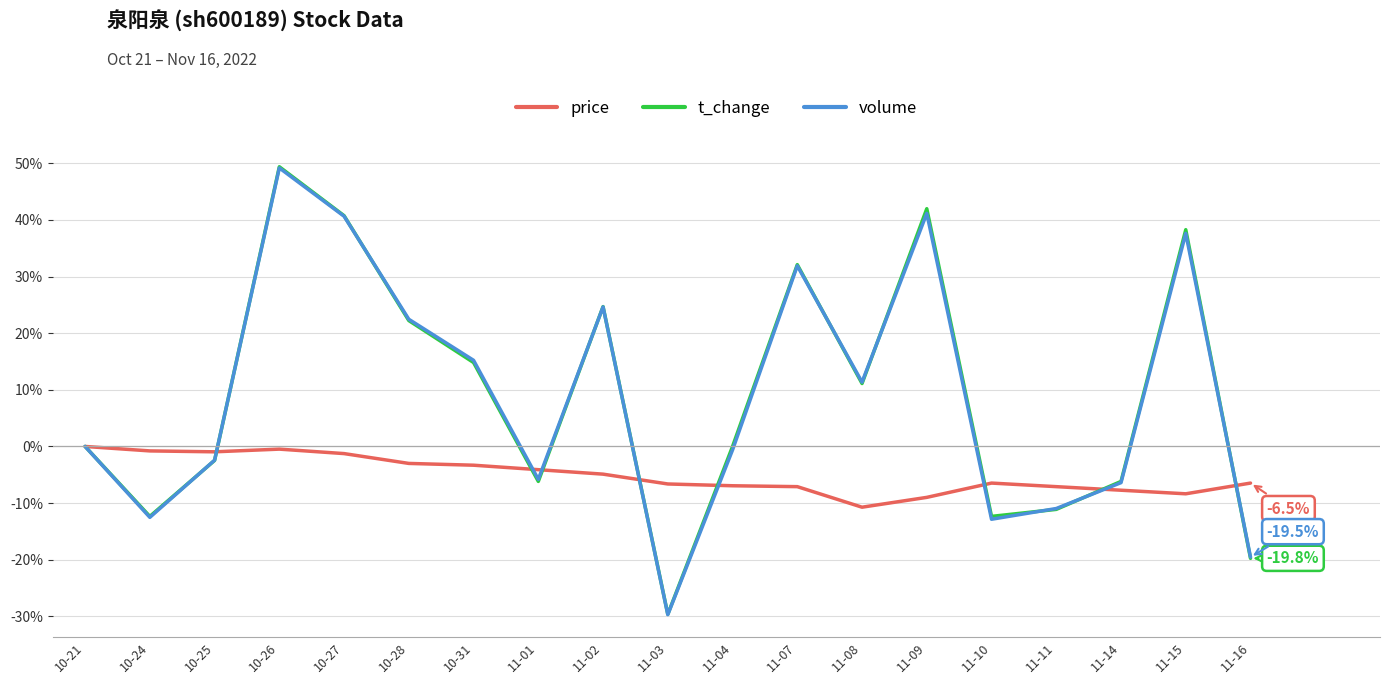

The price series shows -1.9 at 11-11. True or false?

False